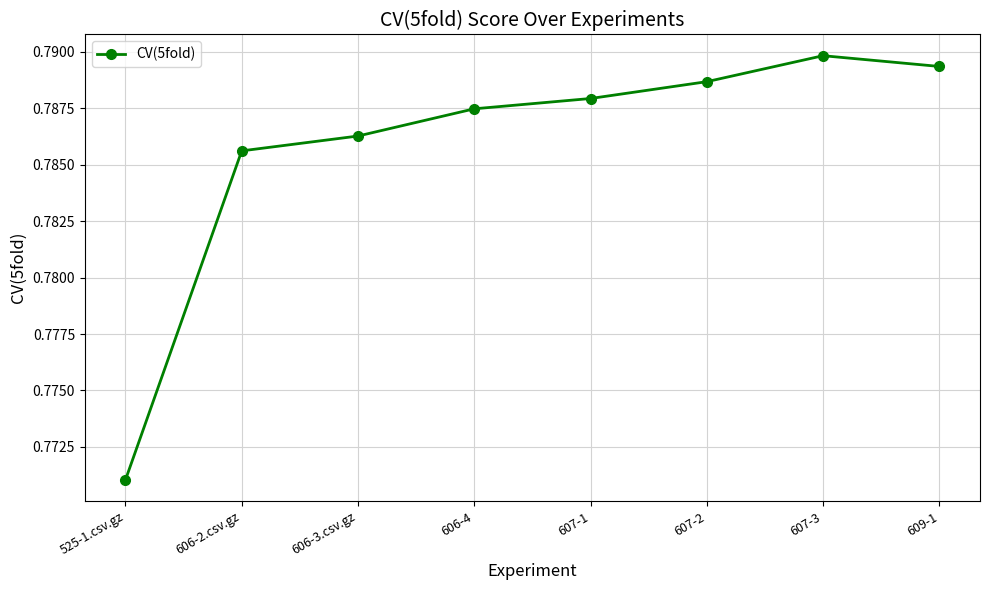

Where is the first local maximum?

607-3